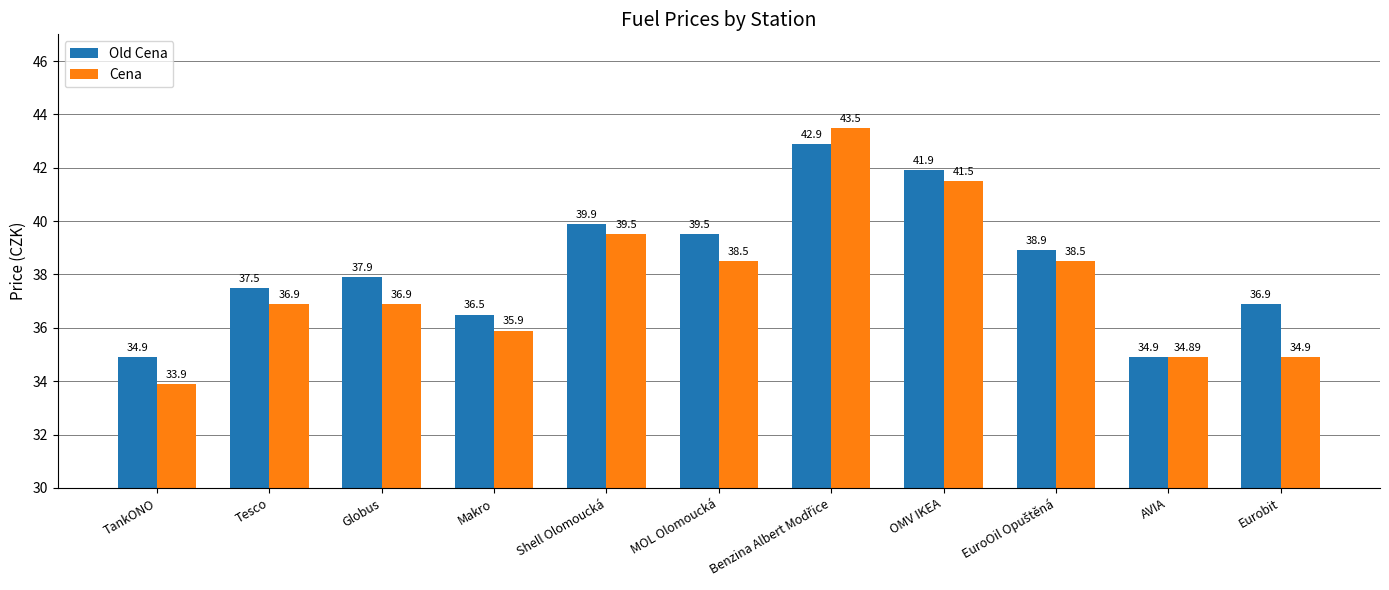

Which series has the largest total across all categories?

Old Cena